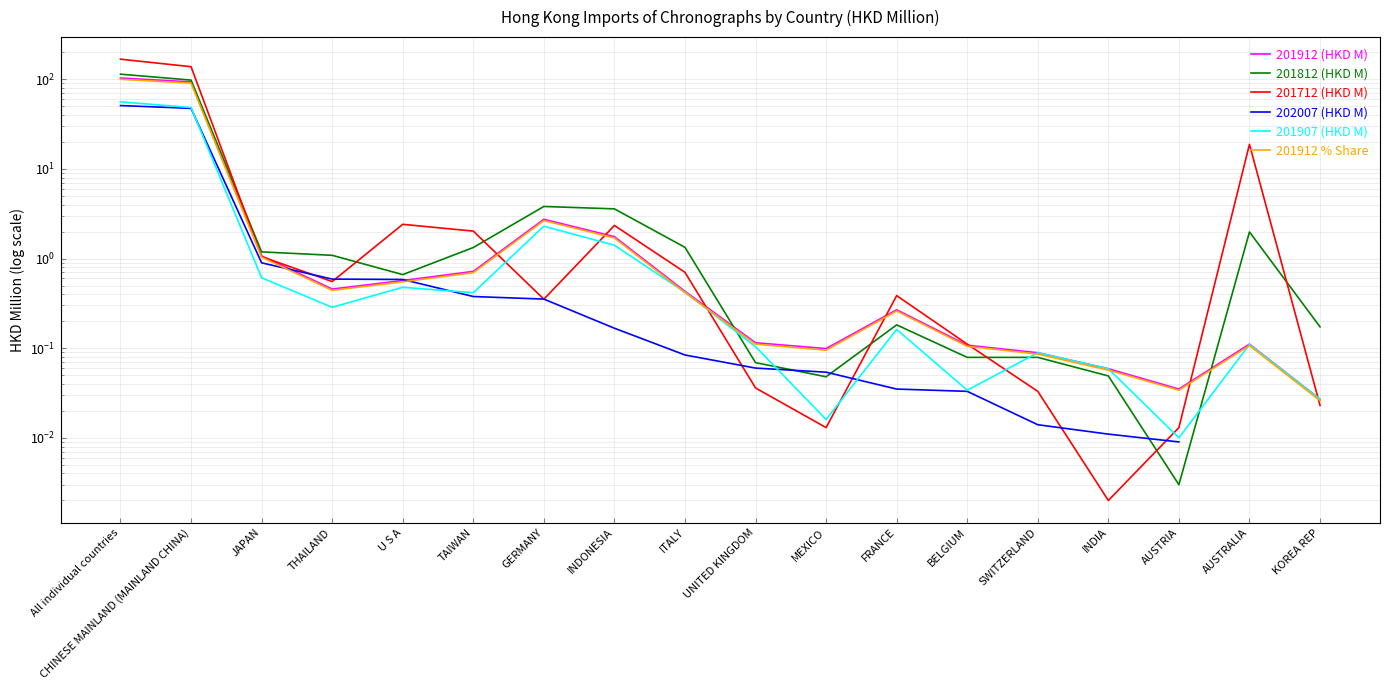

How many intersections are there between 201712 (HKD M) and 201812 (HKD M)?

7